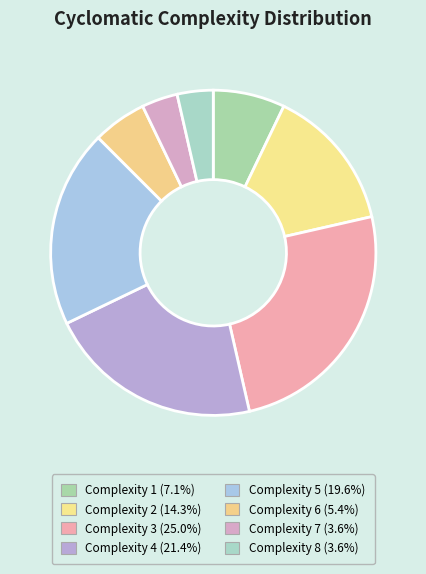

Count the number of slices in the pie.

8